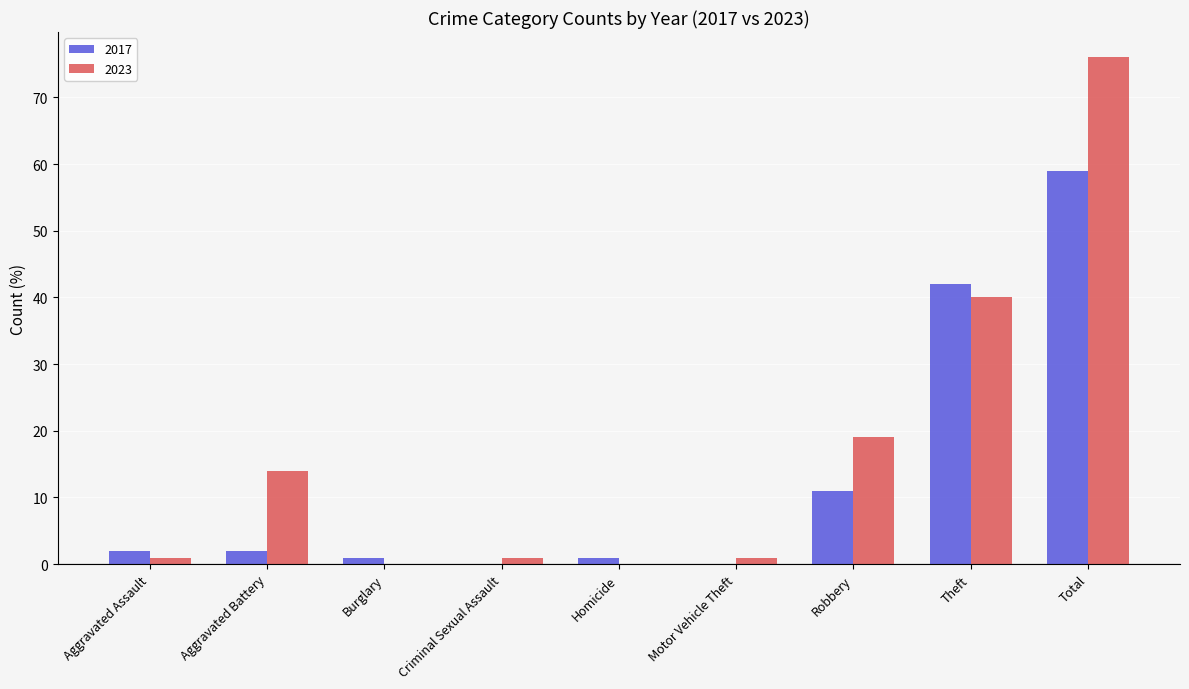

Are the bars grouped side by side (vs. stacked)?

Yes